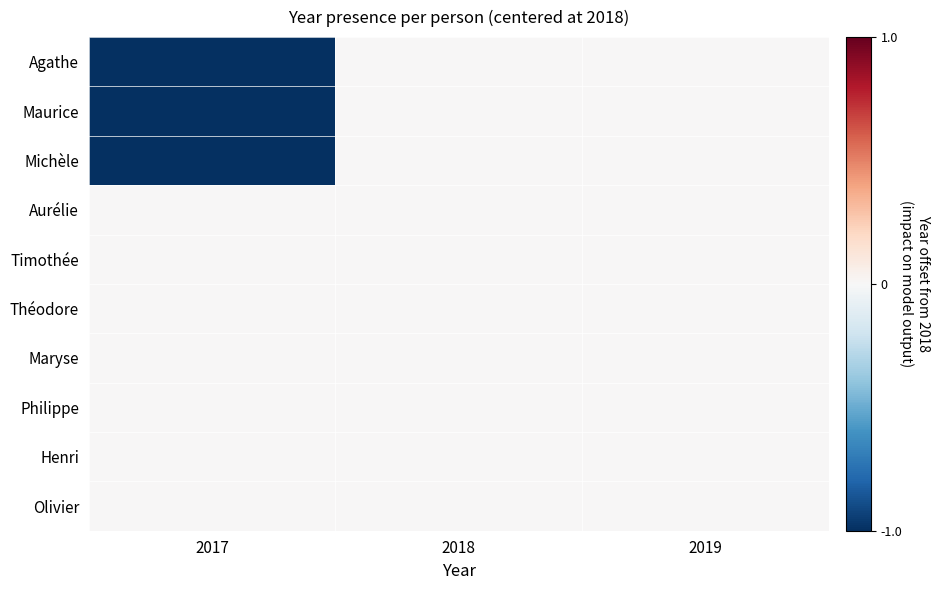

Count the number of data series in this chart.

10